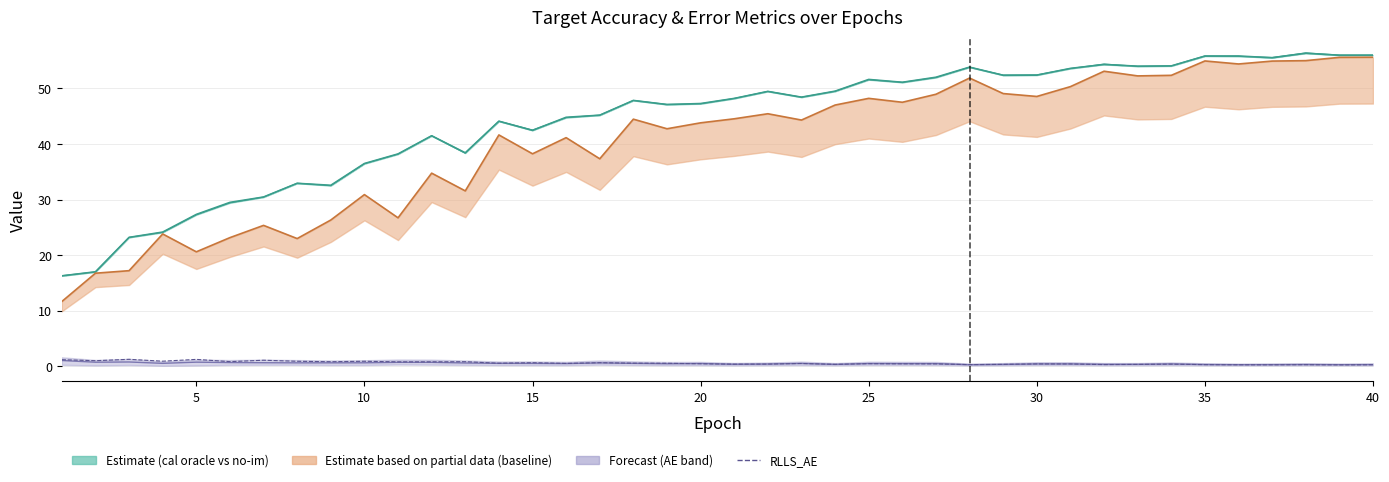

Is this an area chart (filled region under the line)?

No